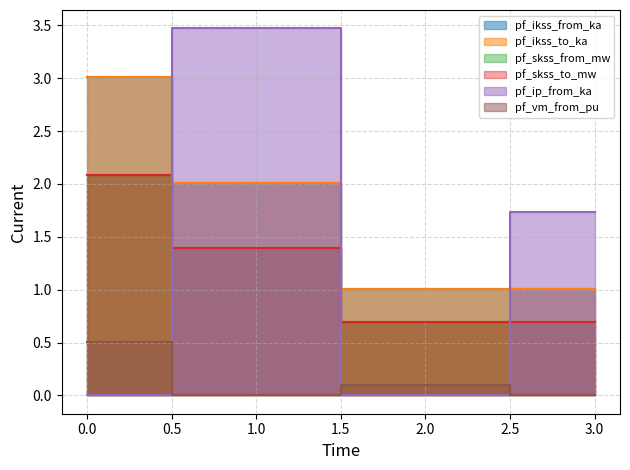

How many lines are shown in the chart?

6